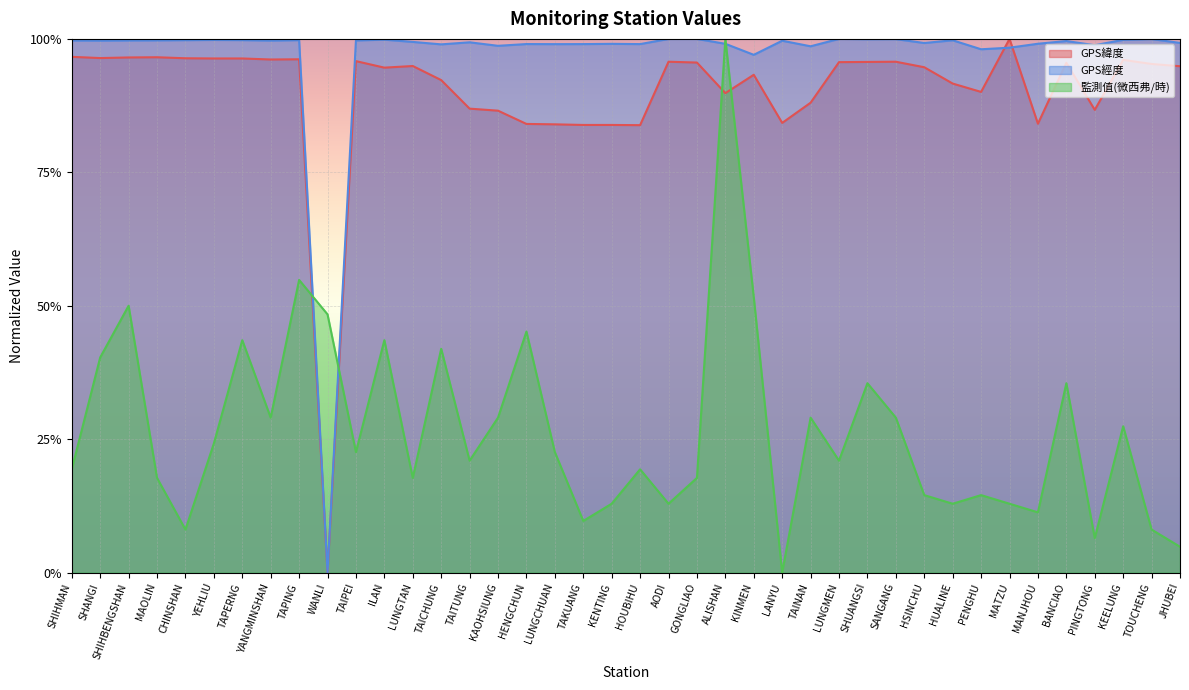

At how many categories does at least one series exceed 0?

40